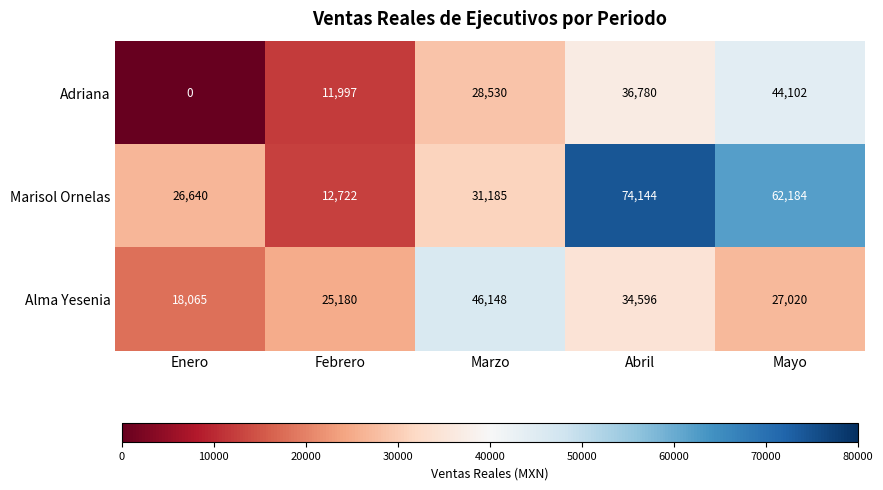

What is the lowest value of the Alma Yesenia series?

18065